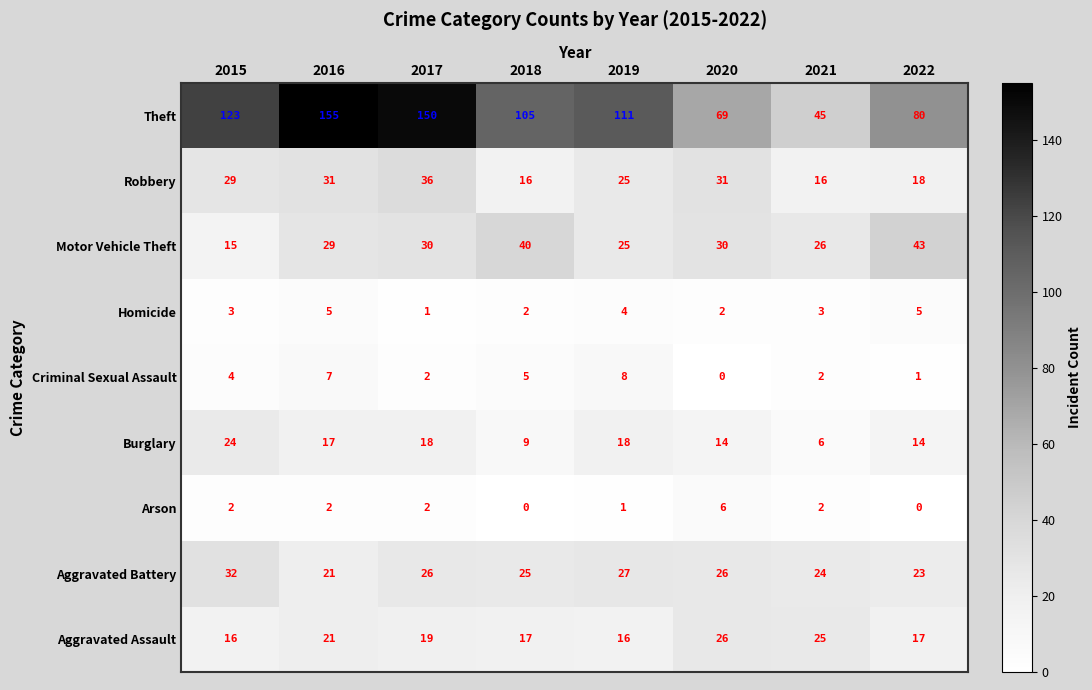

What is the sum of all Arson values?

15